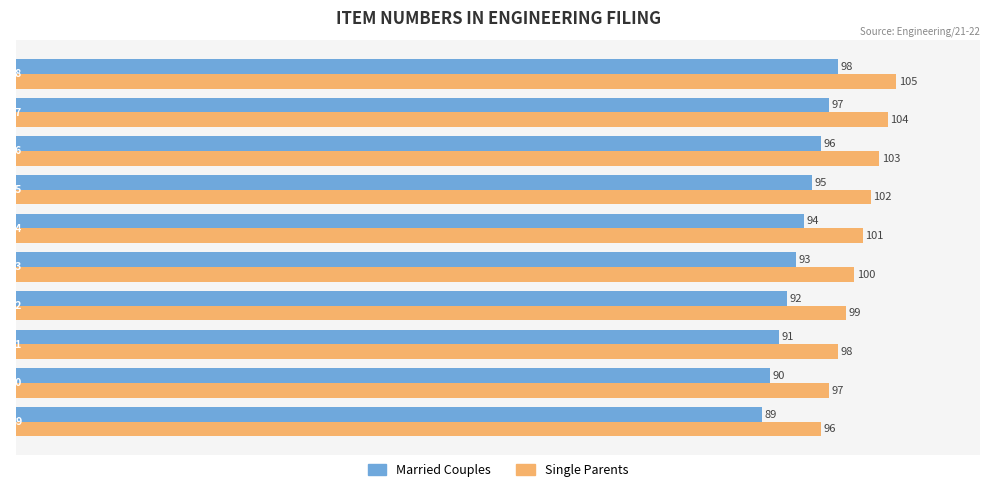

What is the average value of the Married Couples series?

94